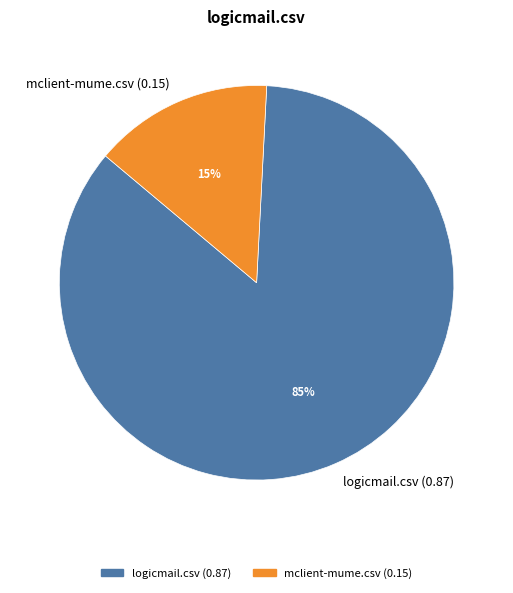

To the nearest percent, what percentage of the pie is mclient-mume.csv?

15%